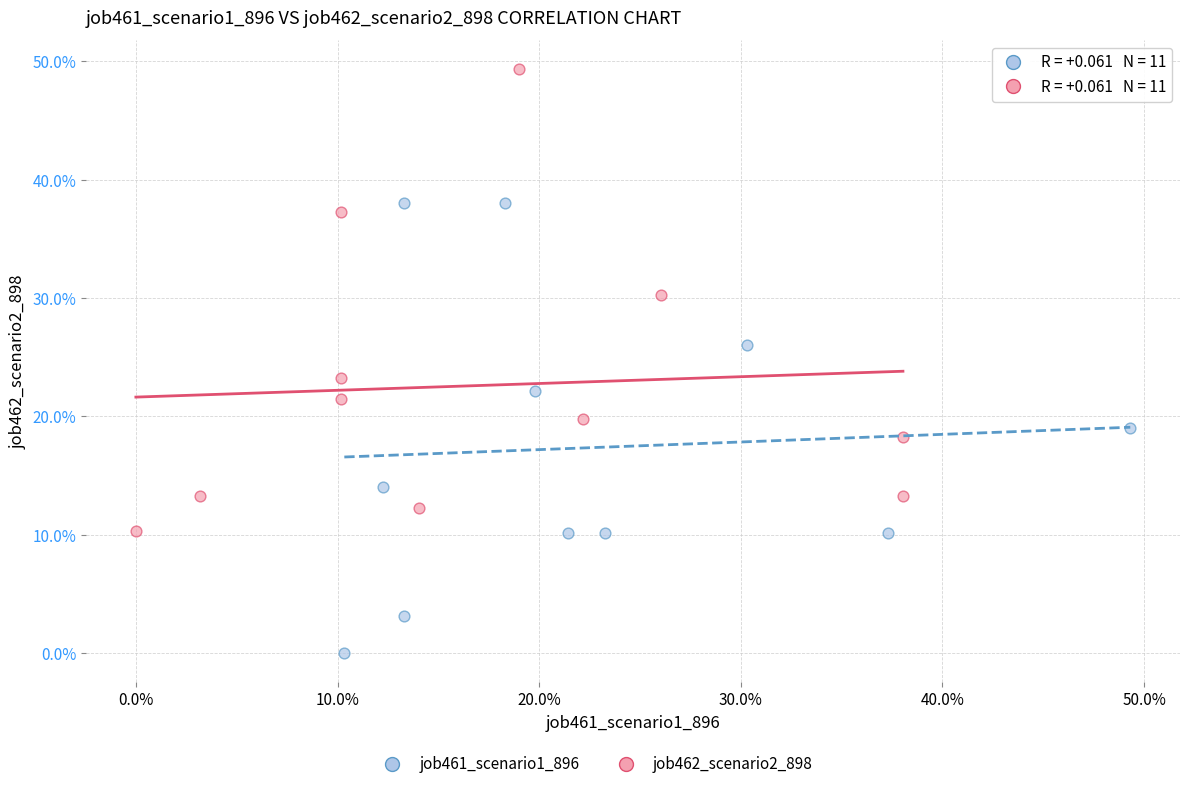

Which series reaches the maximum Y coordinate?

job462_scenario2_898